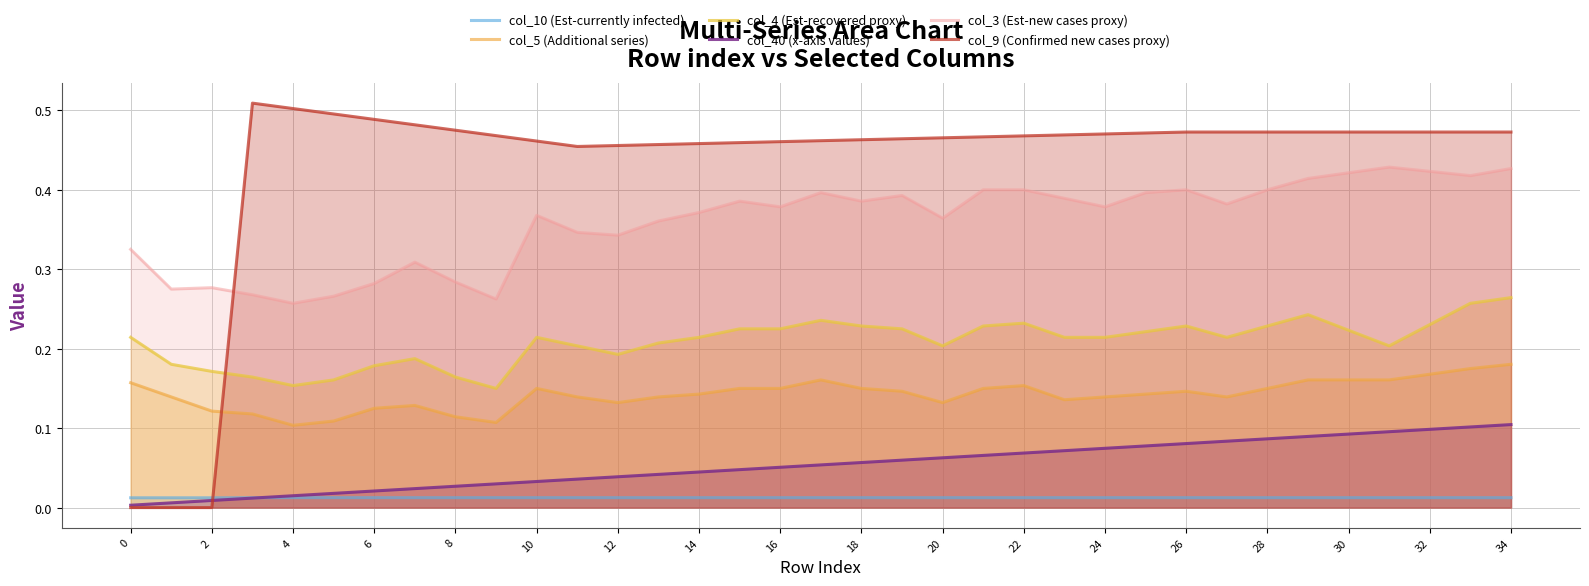

At which label does col_3 (Est-new cases proxy) reach its peak?

31